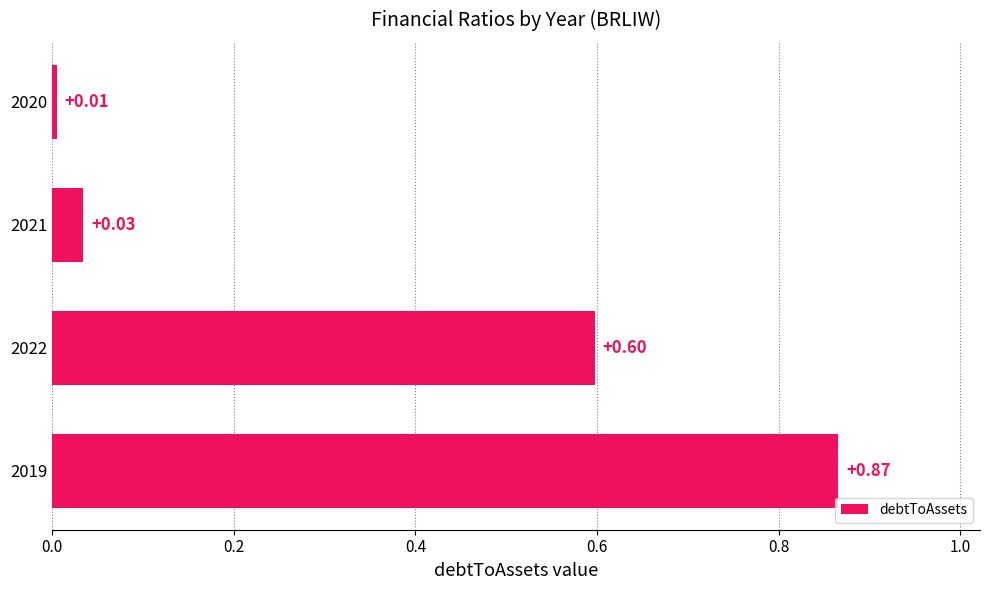

What is the sum of all values?

1.5